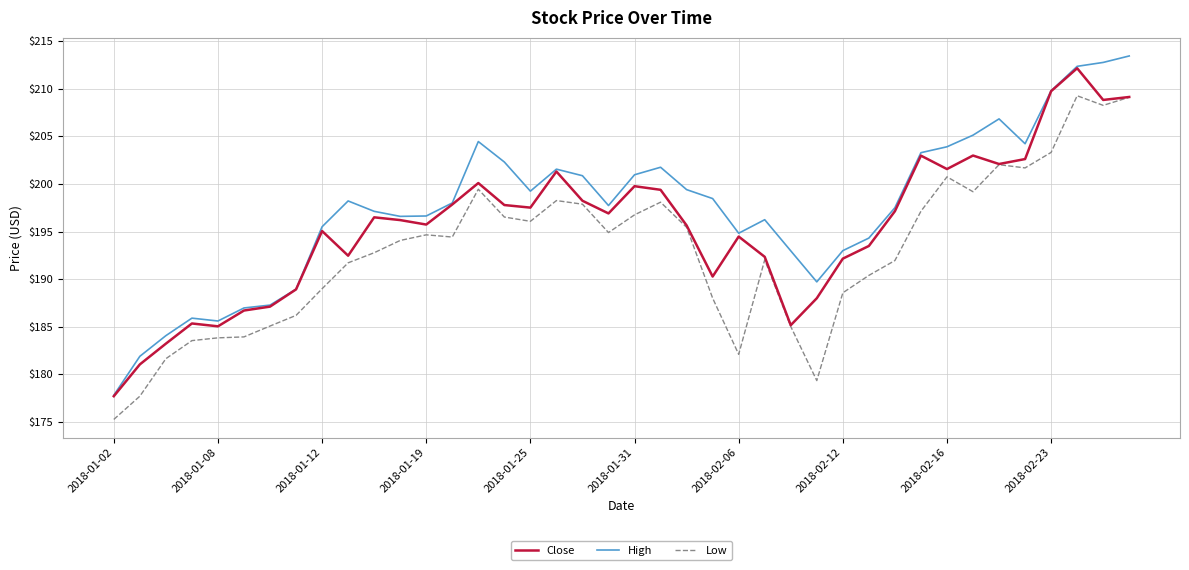

True or false: High and Low intersect in this chart.

False